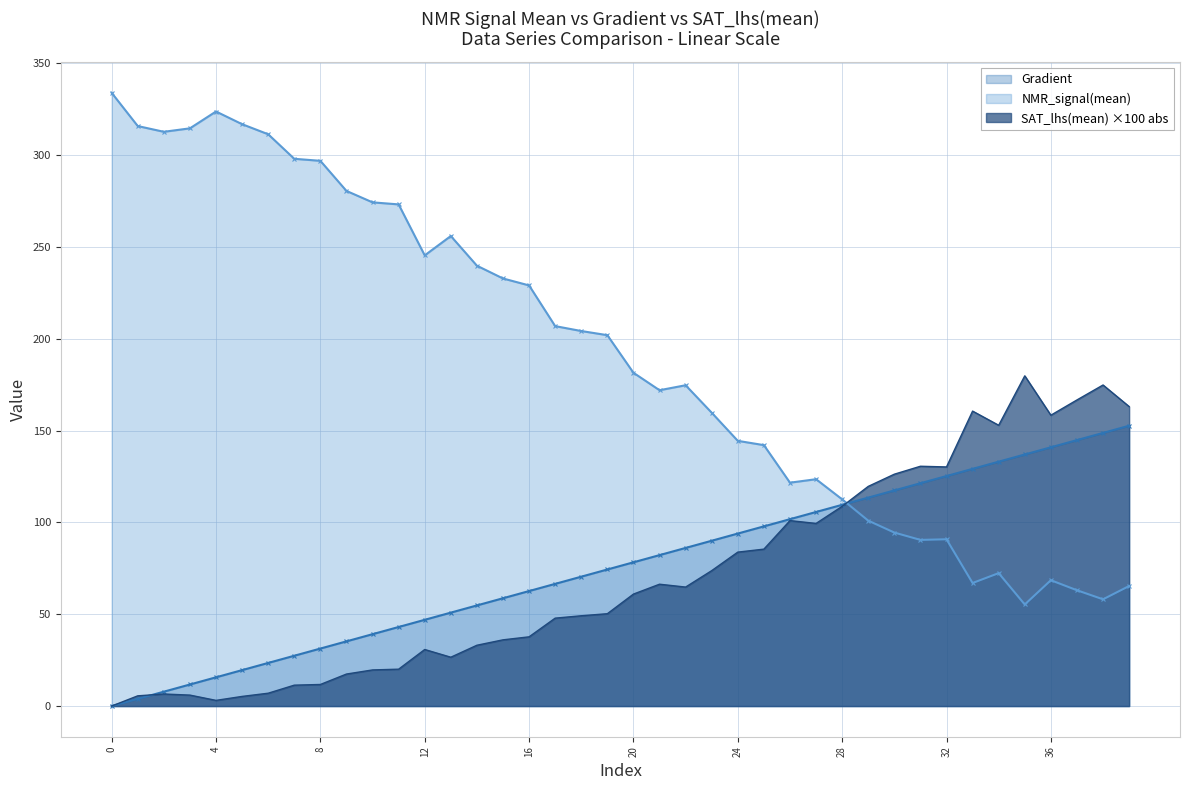

How many values in the SAT_lhs(mean) series are below 60?

20